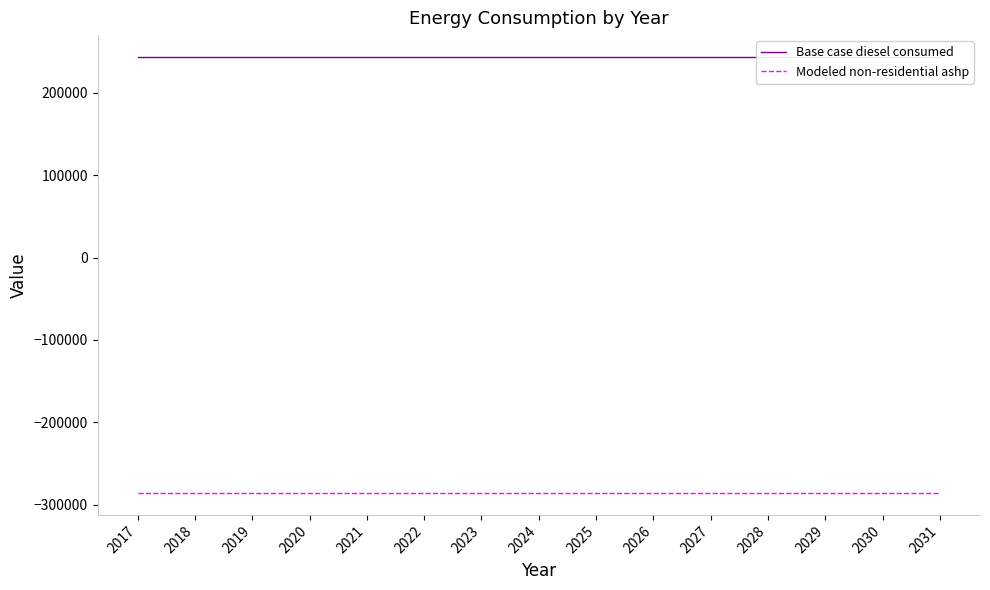

True or false: Base case diesel consumed and Modeled non-residential ashp intersect in this chart.

False